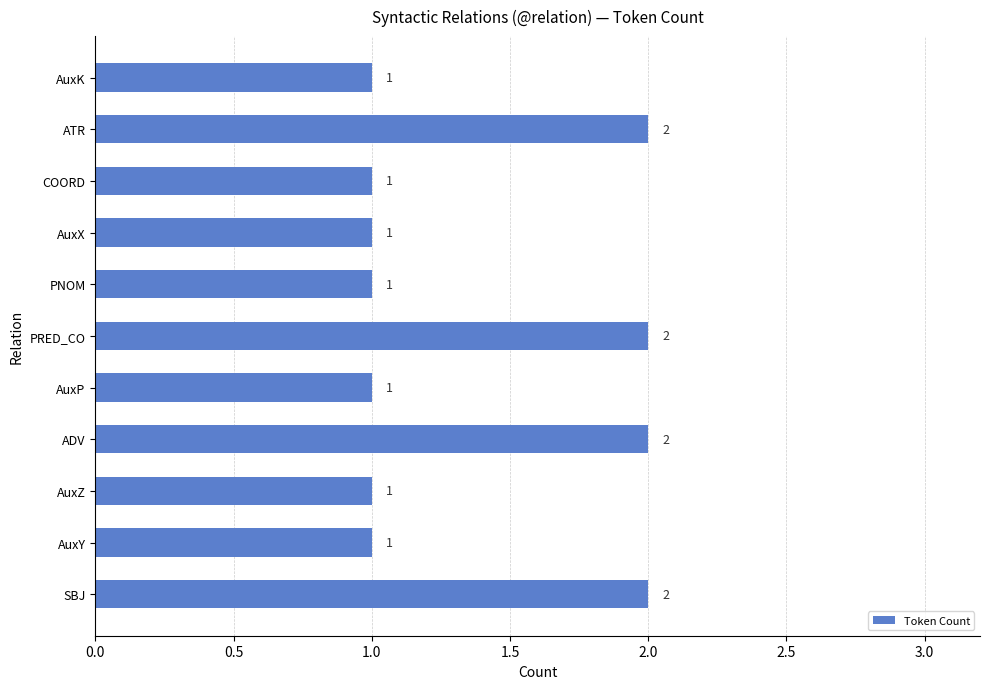

What is the average value?

1